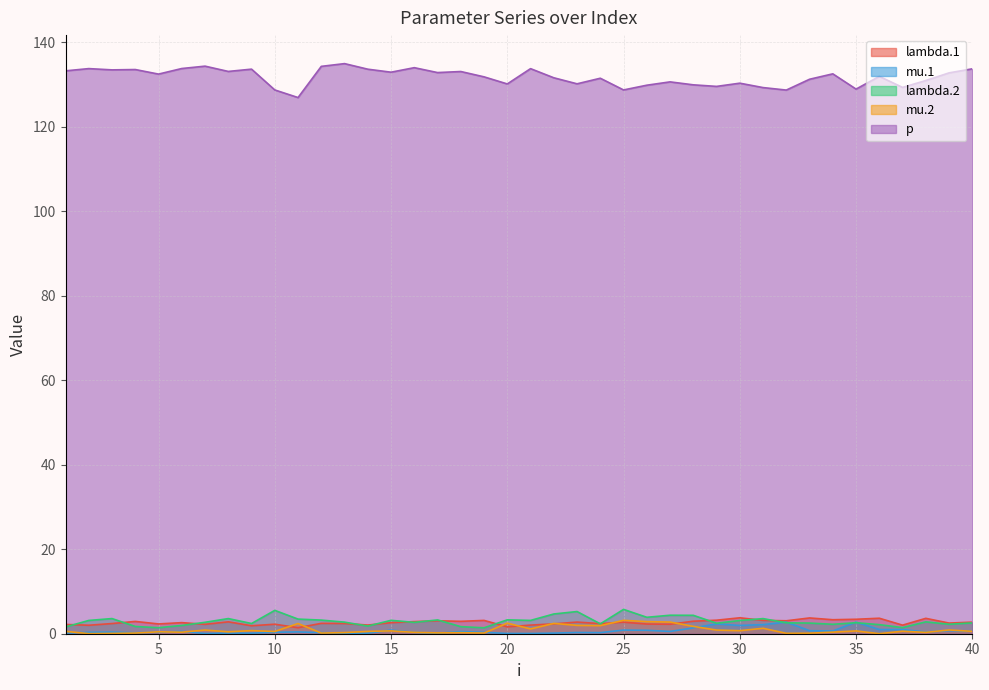

What is the maximum value shown in the chart?

134.9